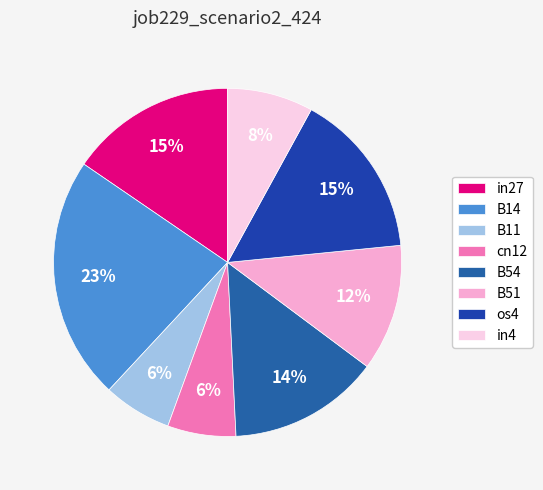

Which slice is the largest?

B14